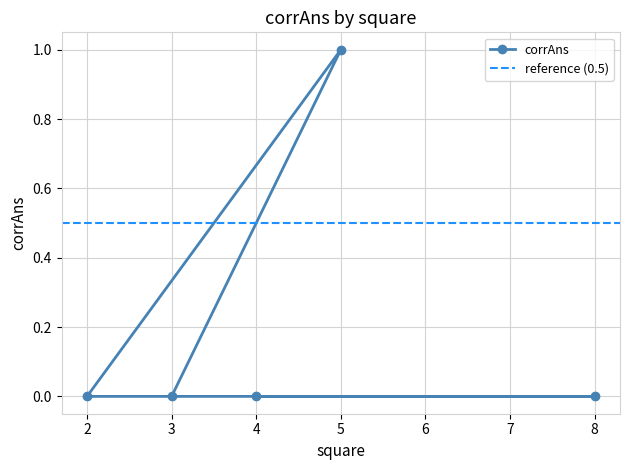

Which label corresponds to the smallest value in the chart?

3